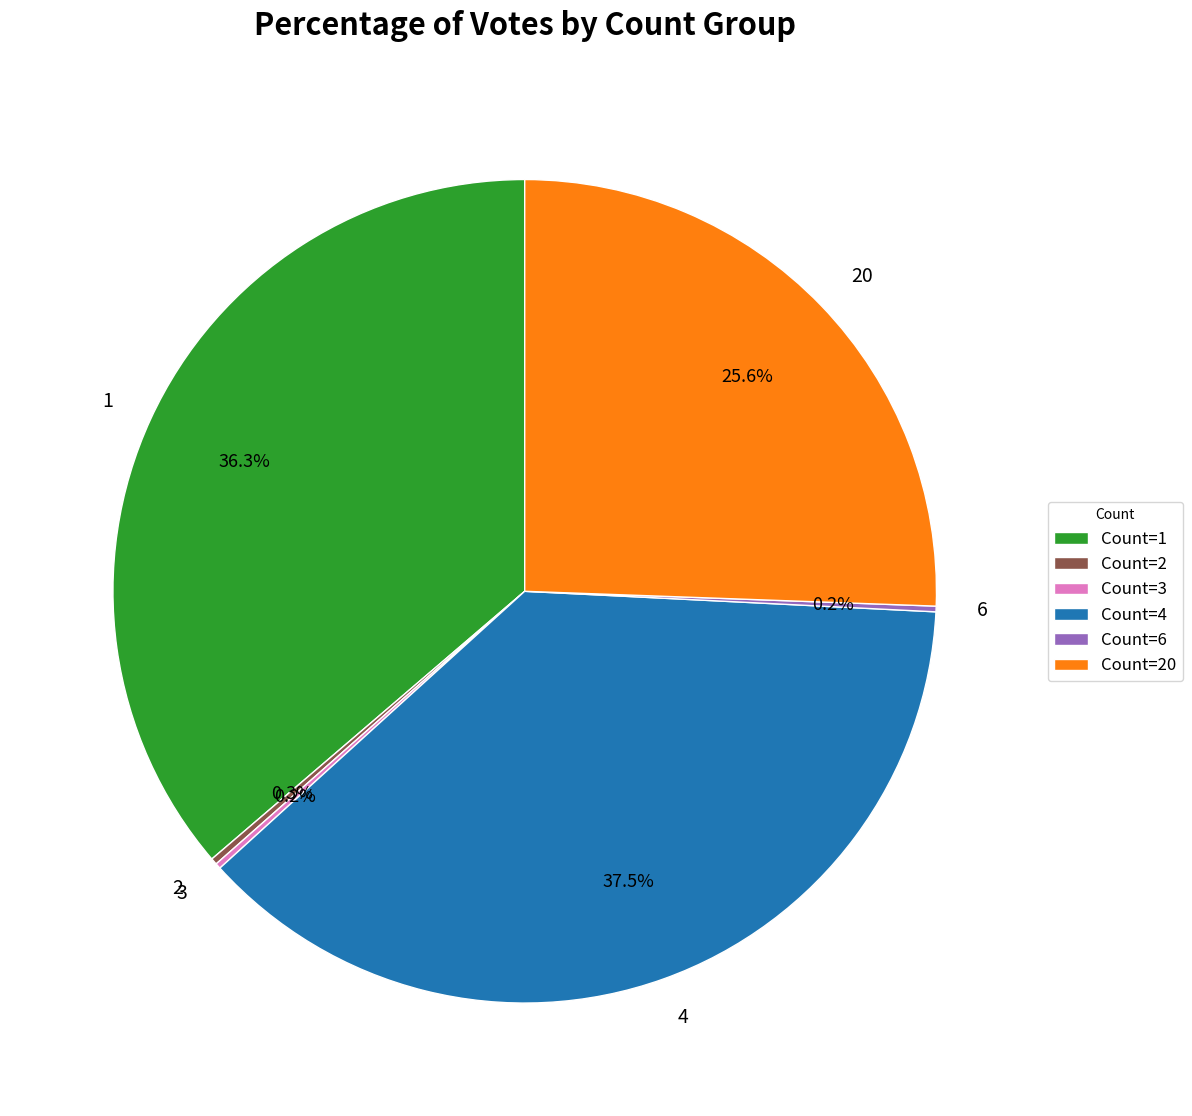

Is there a majority slice in this chart?

No